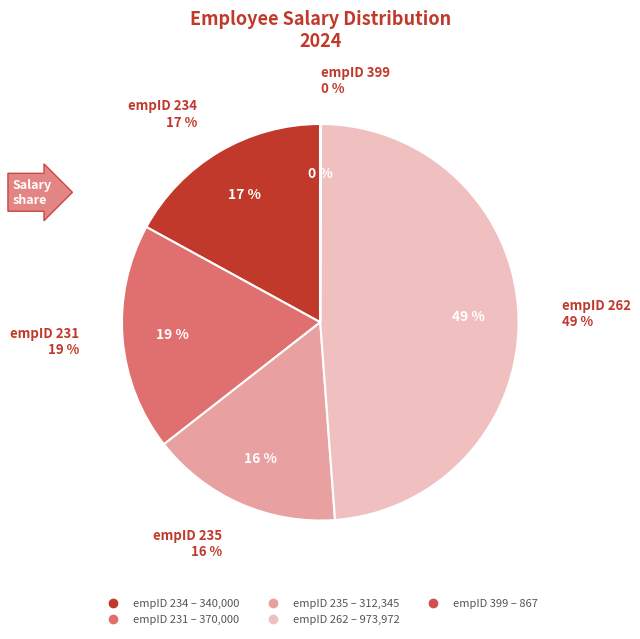

To the nearest percent, what is the difference between the largest and smallest slice percentages?

49%